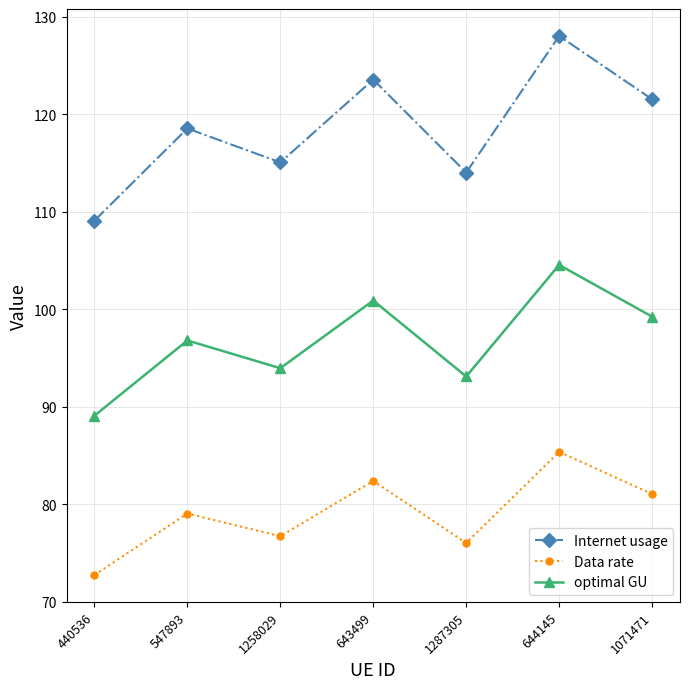

What is the average value of the Internet usage series?

118.6